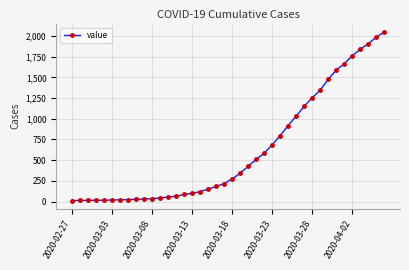

What is the sum of all values?

24844